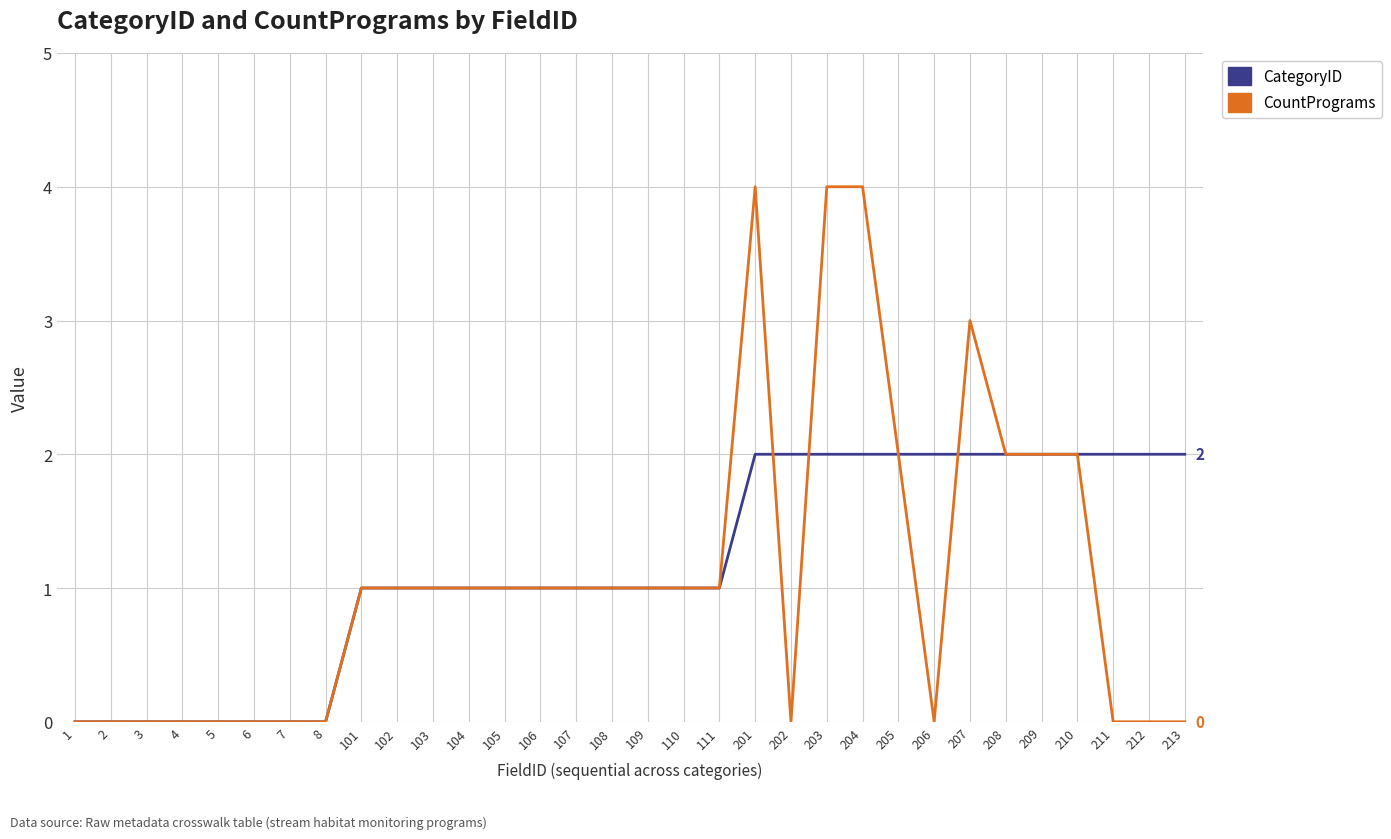

Reading right to left, list all the values displayed in this chart.

CategoryID: 2	2	2	2	2	2	2	2	2	2	2	2	2	1	1	1	1	1	1	1	1	1	1	1	0	0	0	0	0	0	0	0
CountPrograms: 0	0	0	2	2	2	3	0	2	4	4	0	4	1	1	1	1	1	1	1	1	1	1	1	0	0	0	0	0	0	0	0